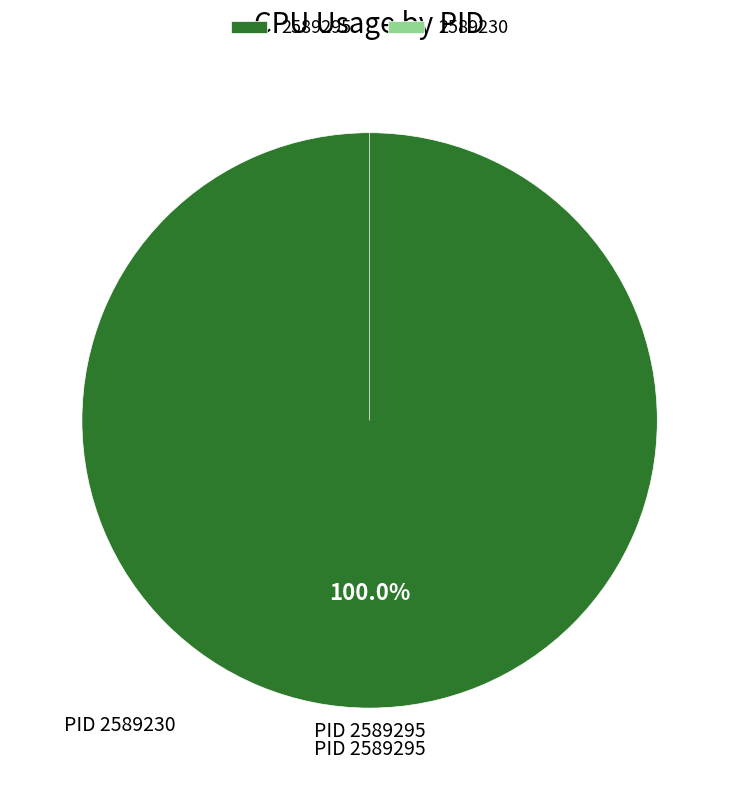

How many slices are in this pie chart?

2